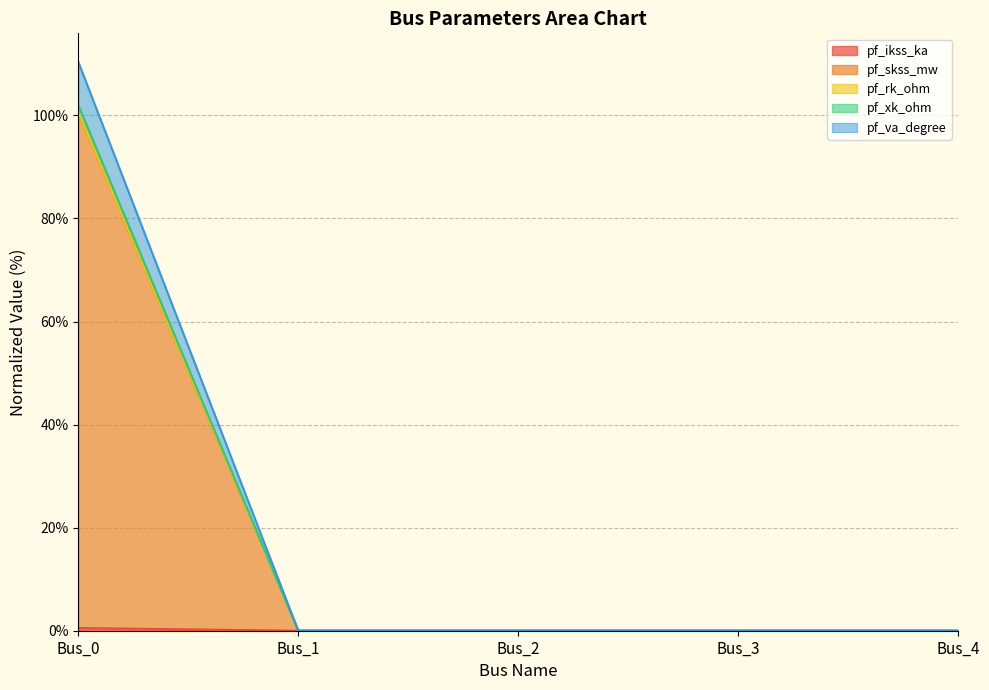

At how many categories does at least one series exceed 61?

1